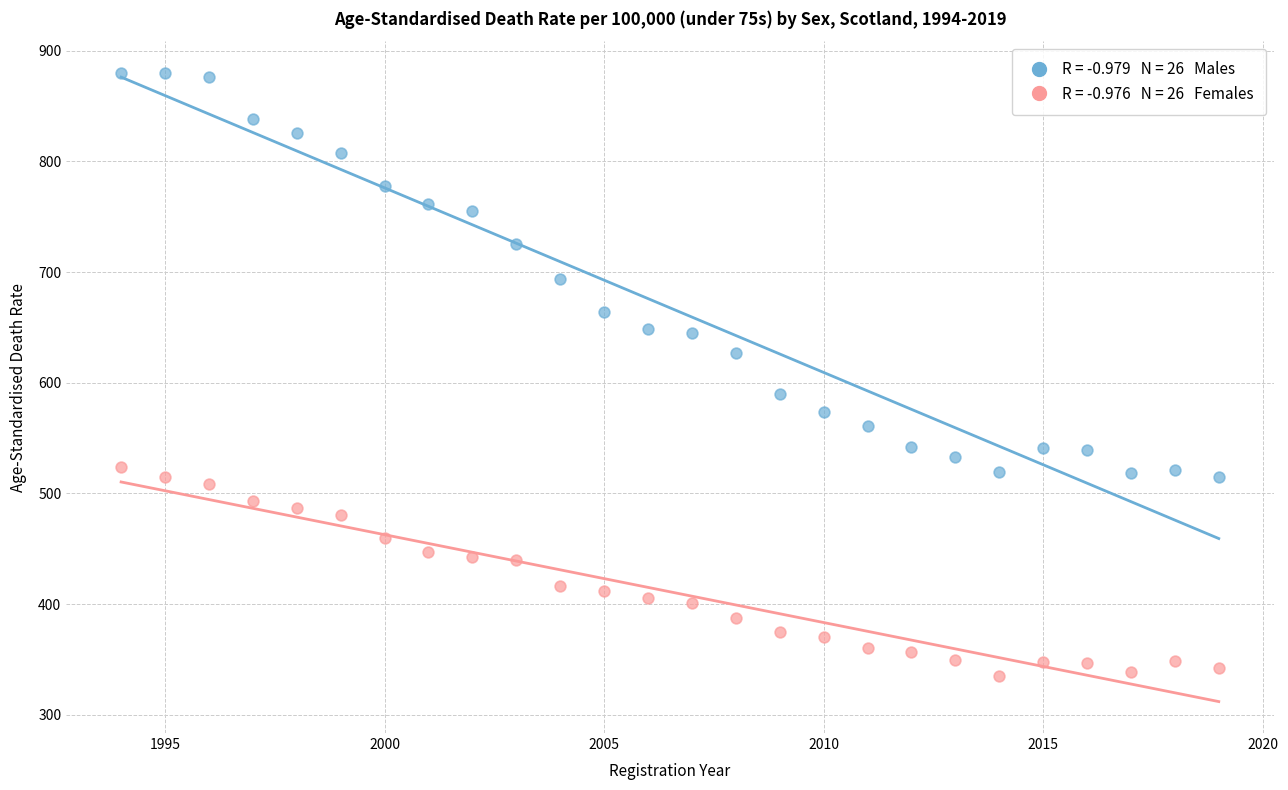

Across all data points, what is the range of X values (max minus min)?

25.0